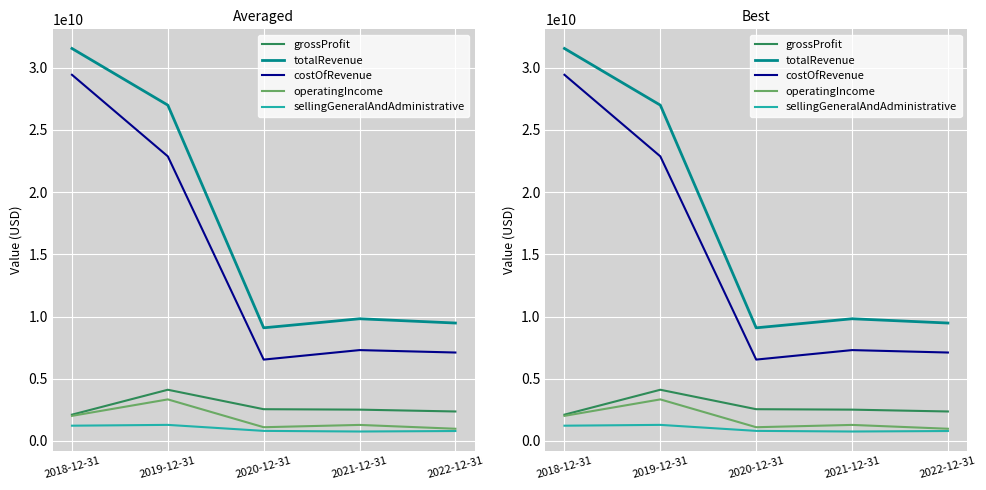

At how many categories does at least one series exceed 18240243808?

2